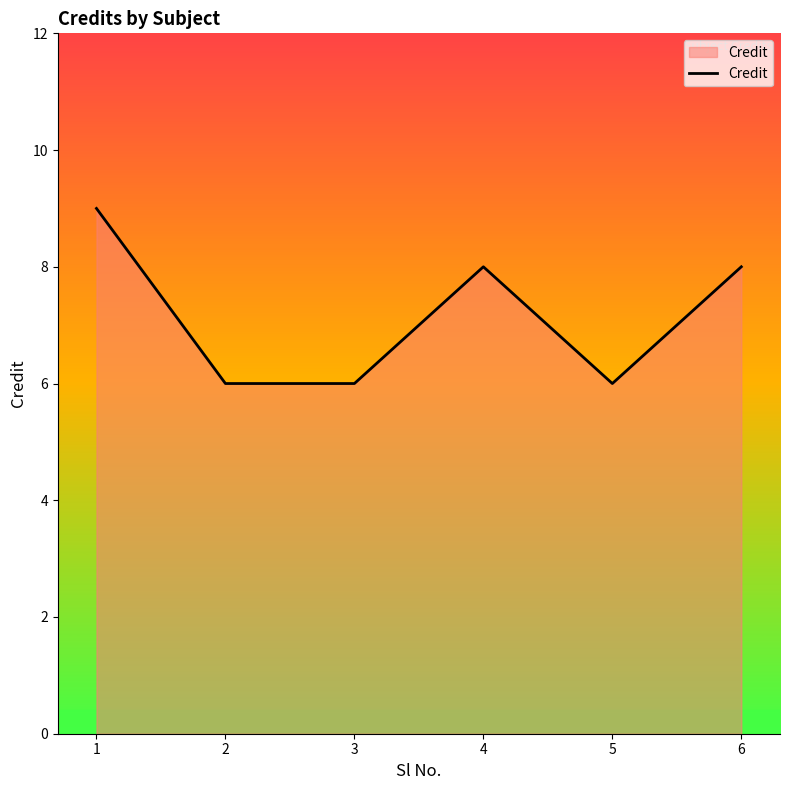

Is it true that the value at 6 is 12?

False